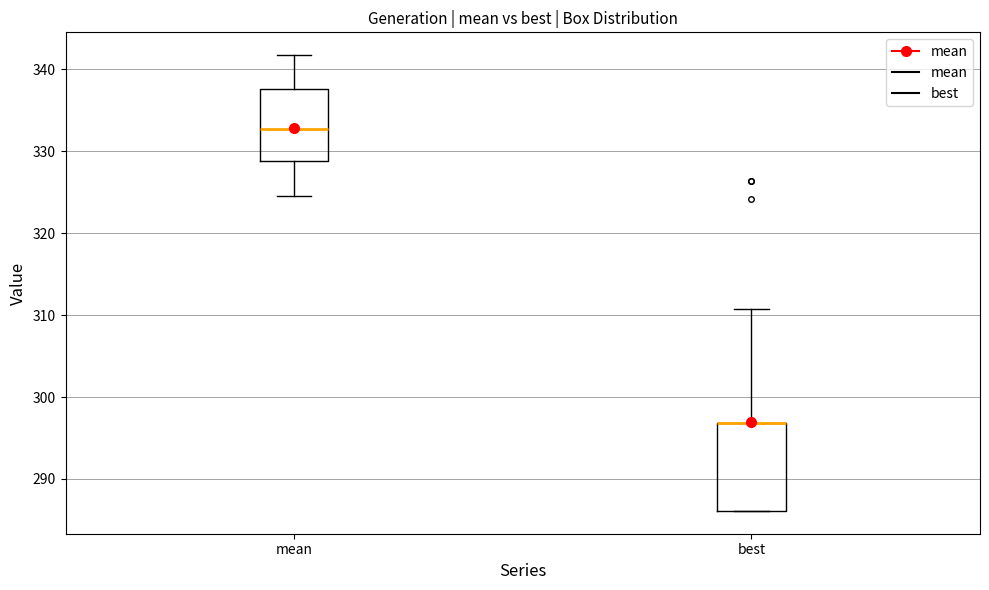

Where does the lower whisker of the box for mean end on the y-axis? The values are not printed on the chart, so give them approximately, as read against the axis.

325